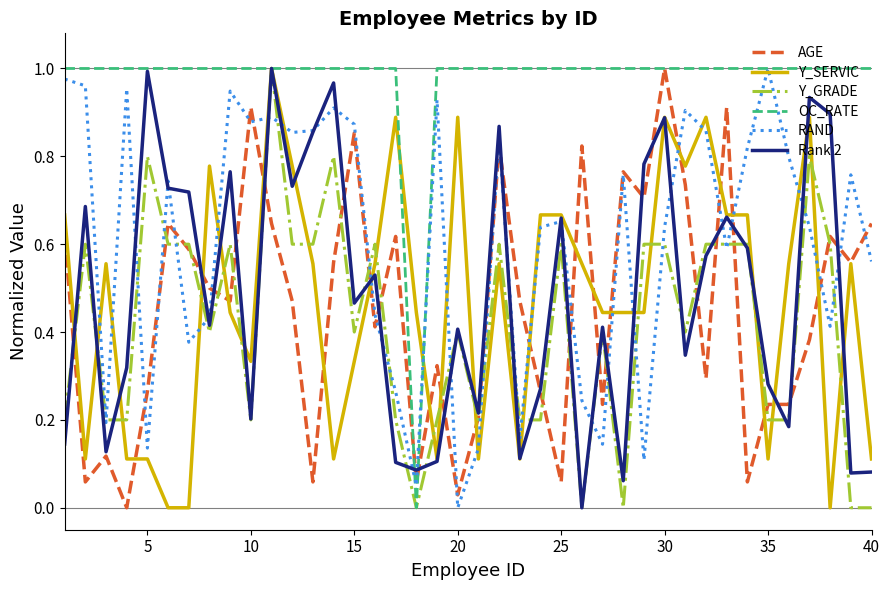

What is the sum of all Y_GRADE values?

16.6